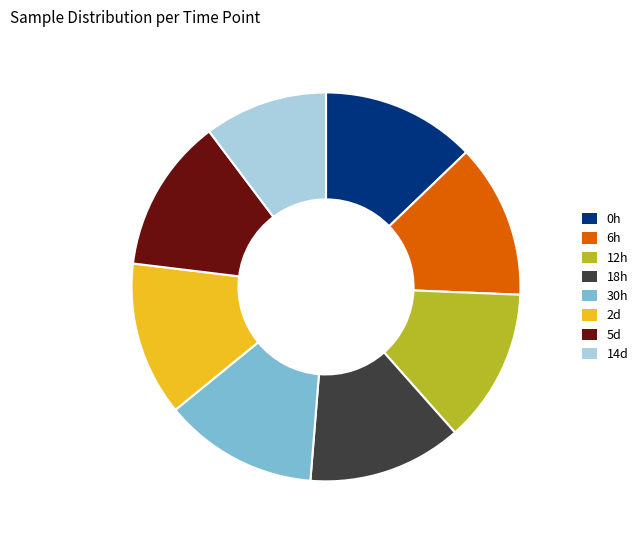

What is the smallest slice in the pie chart?

14d